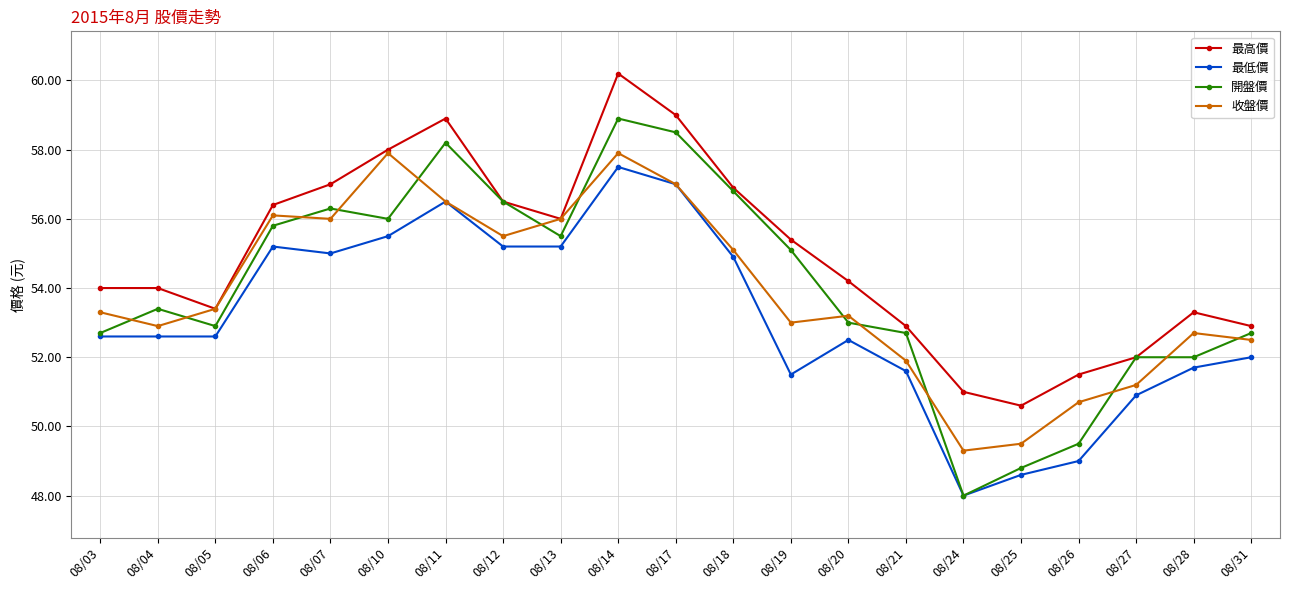

Where do 開盤價 and 收盤價 first cross each other?

08/03 and 08/04